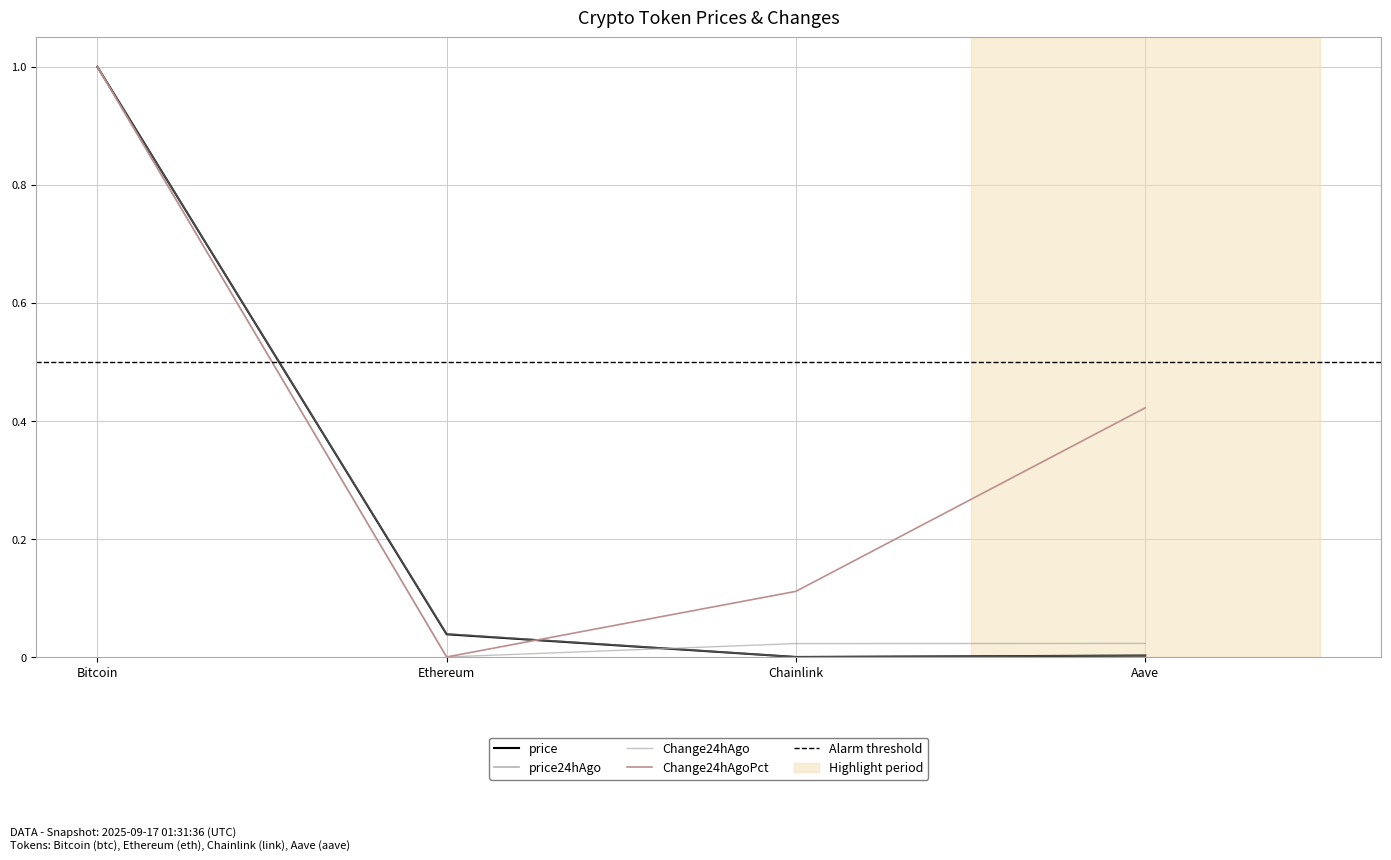

Between Bitcoin and Aave, which series saw the biggest shift?

price